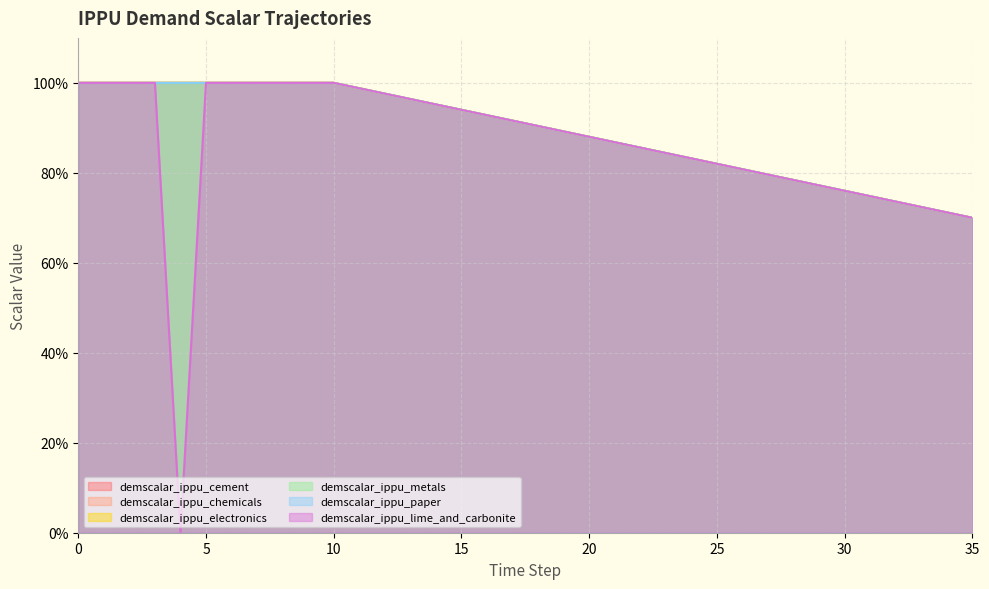

True or false: demscalar_ippu_chemicals and demscalar_ippu_metals cross at least once.

False